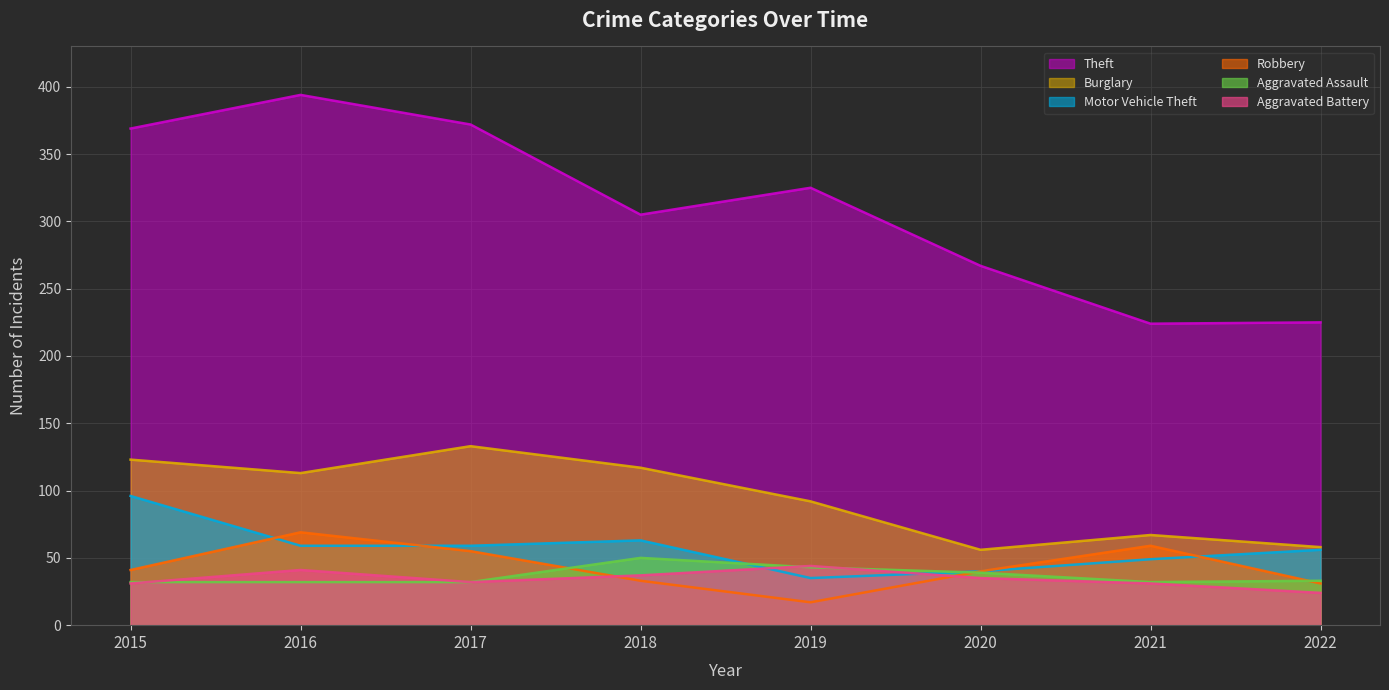

True or false: Motor Vehicle Theft has more than 1 points higher than both neighbors.

False